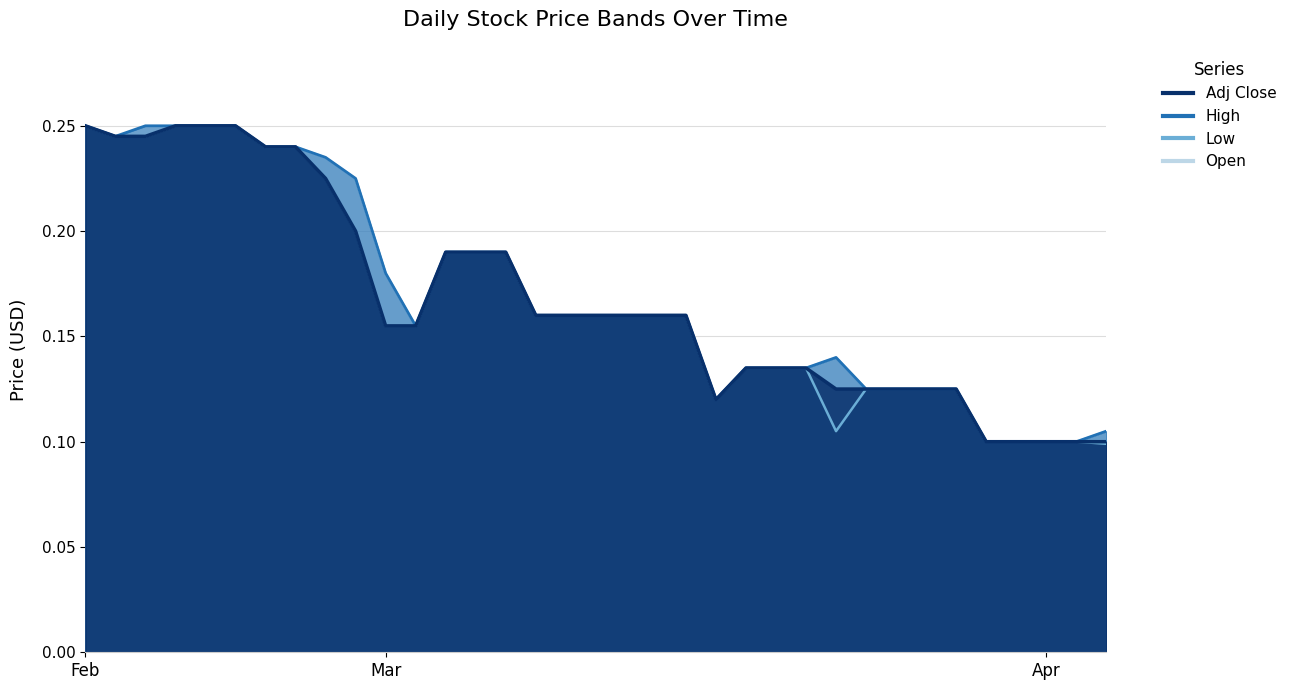

Rank the series by their maximum value, from highest to lowest.

Adj Close, High, Low, Open